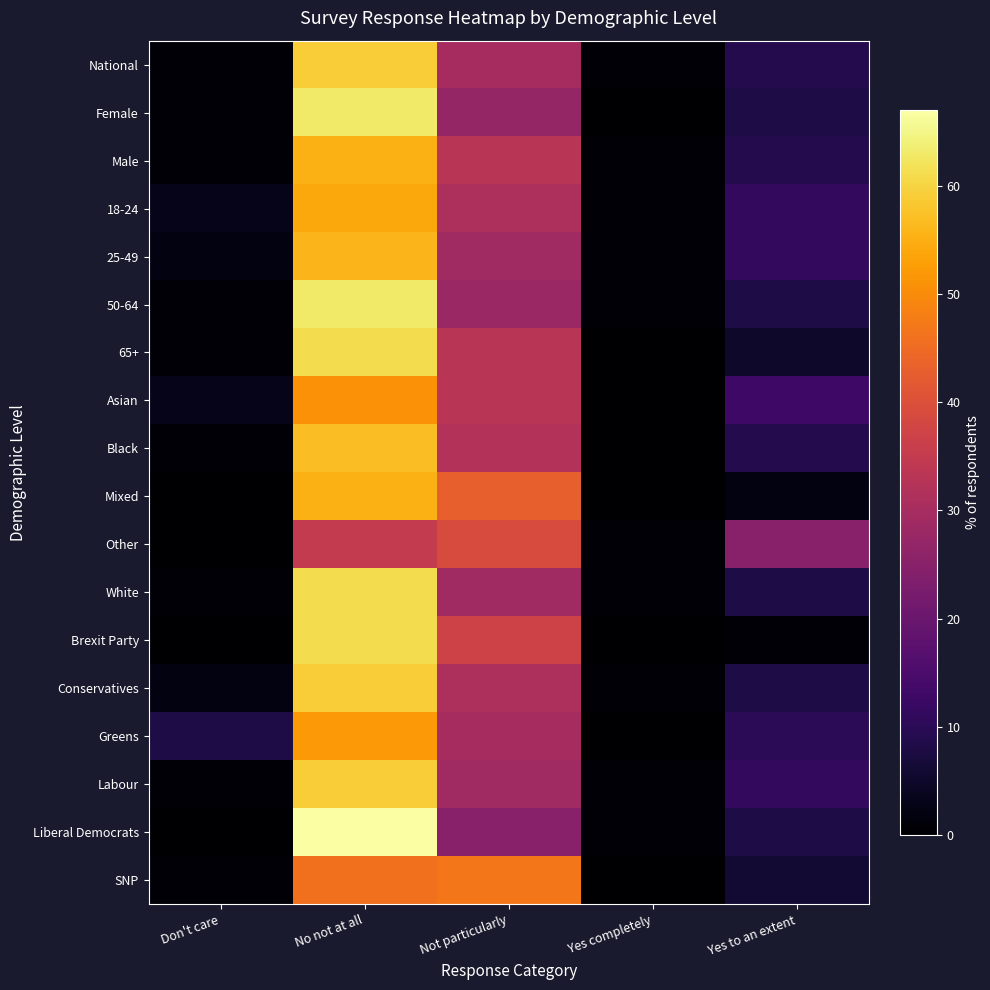

What is the difference between the highest and lowest values at Not particularly?

22